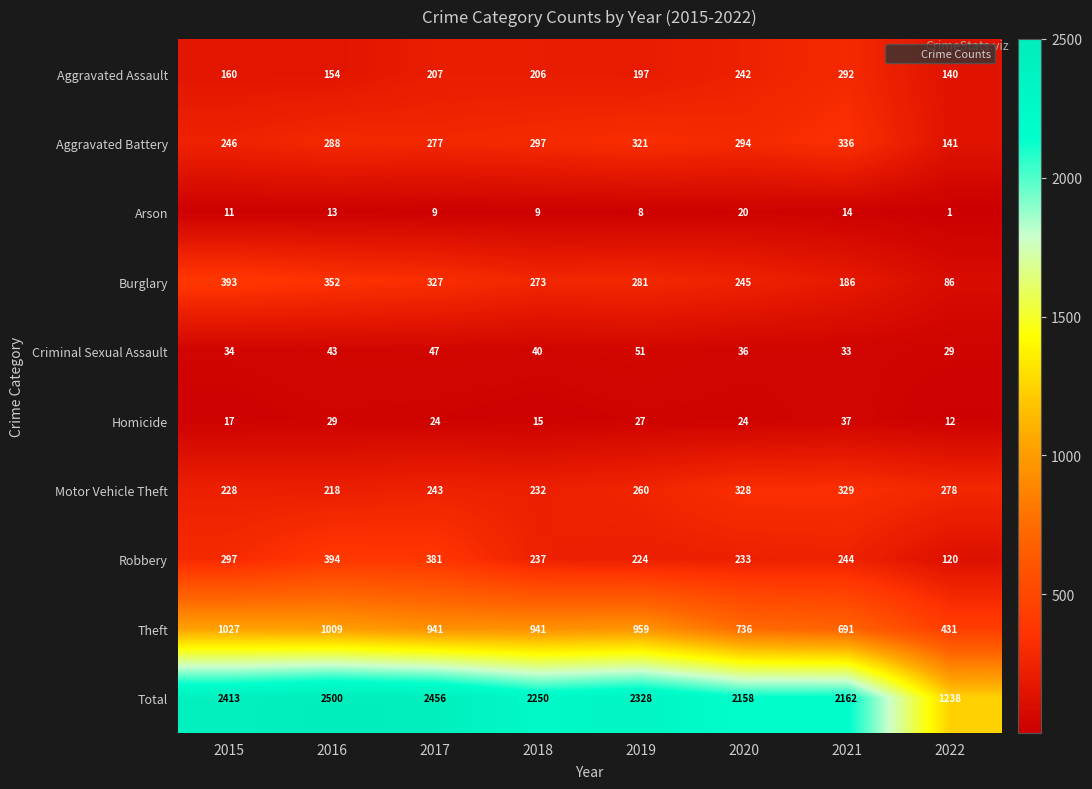

True or false: Theft has a value of 1108 at 2020.

False